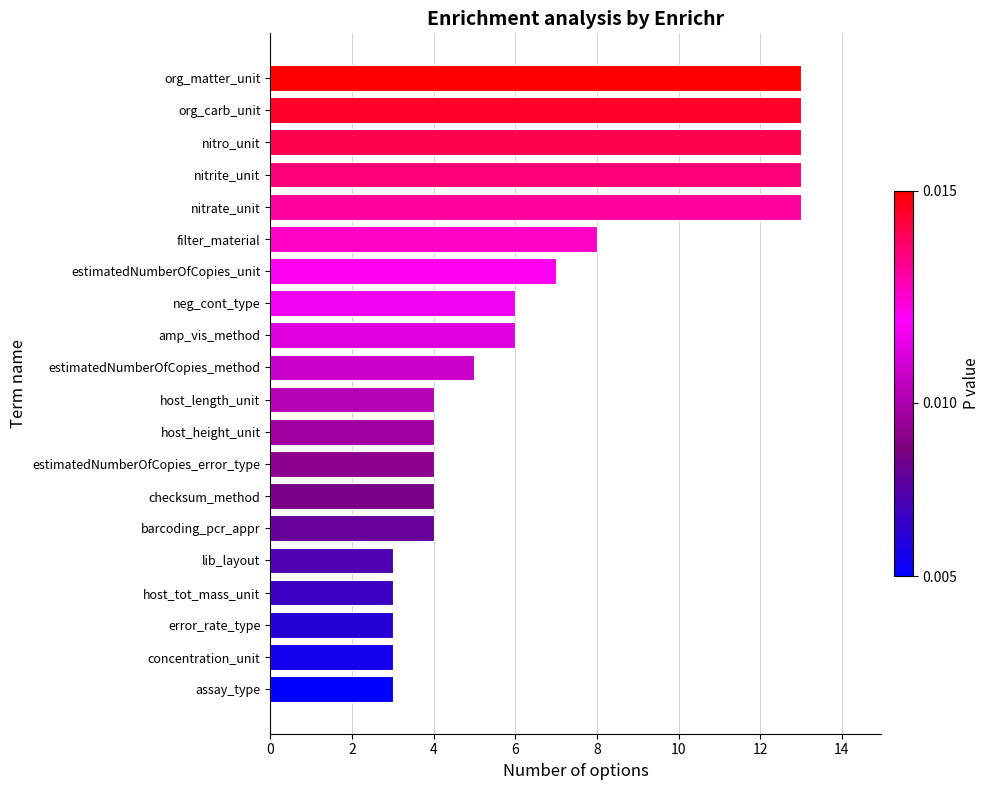

What is the greatest value displayed?

13